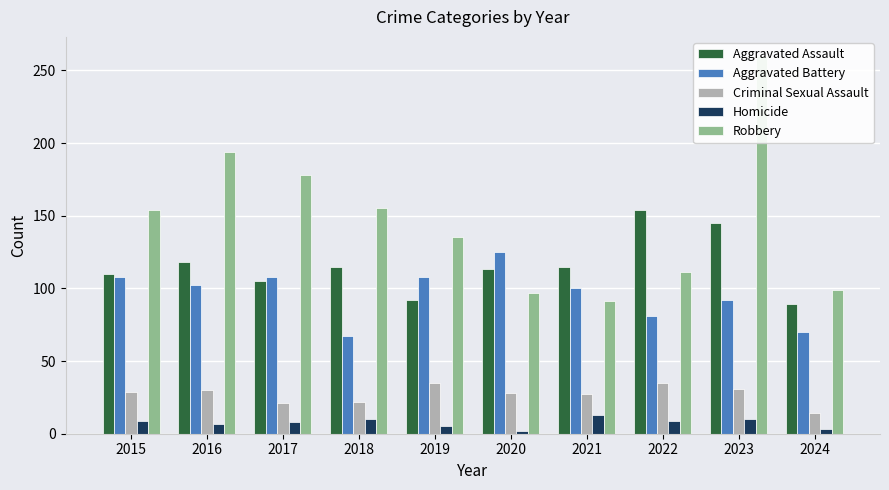

Which series has the largest total across all categories?

Robbery